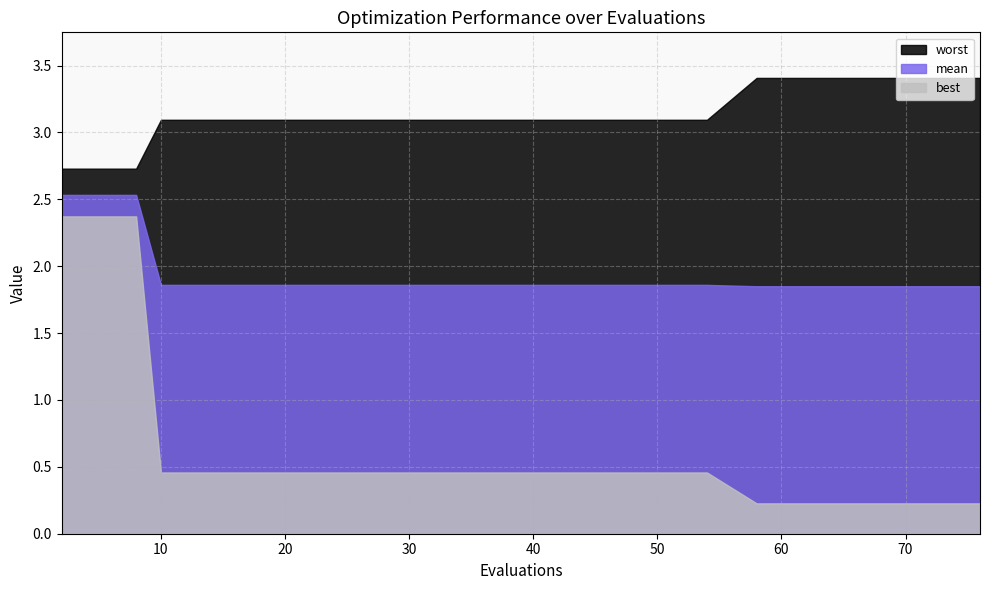

The worst series shows 3.1 at 46. True or false?

True